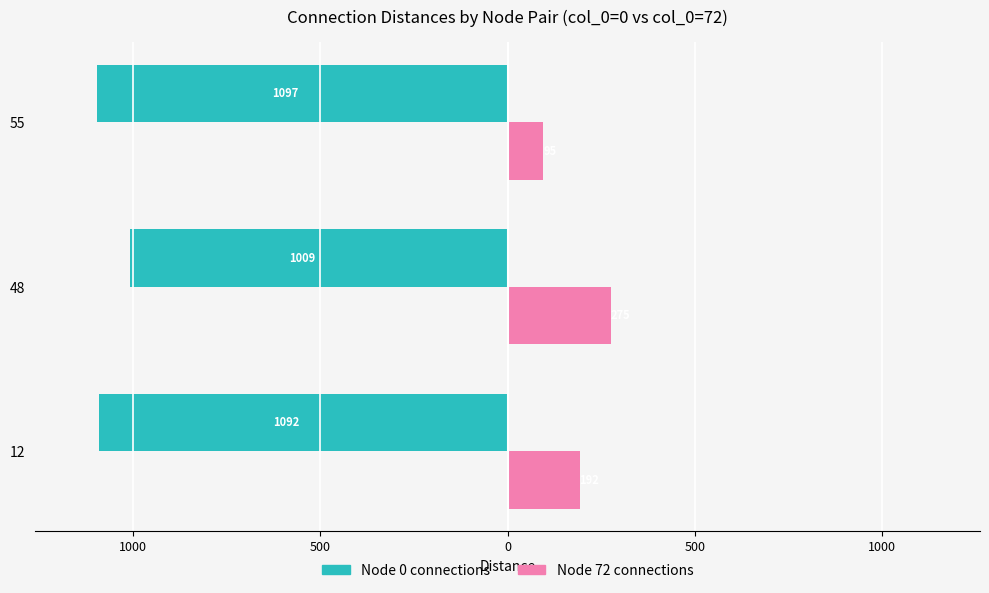

What is the minimum value for Node 72 connections?

95